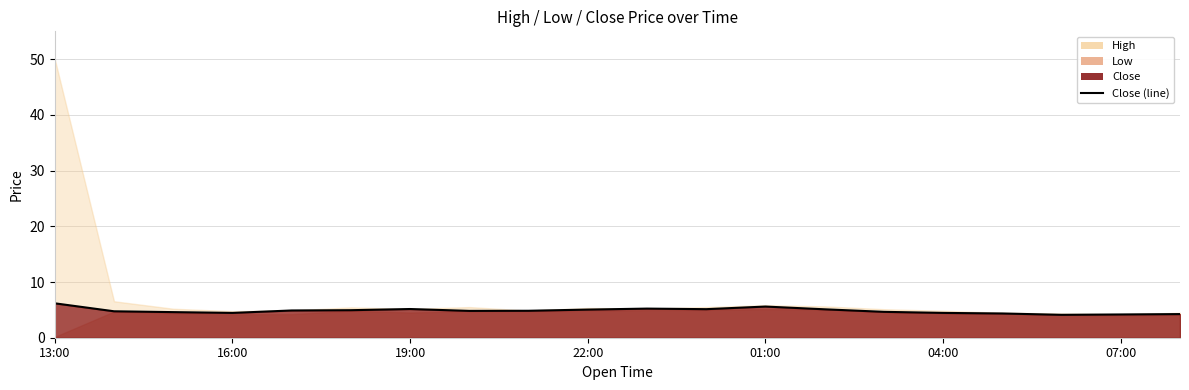

What is the change in value from 16:00 to 13?

+0.4